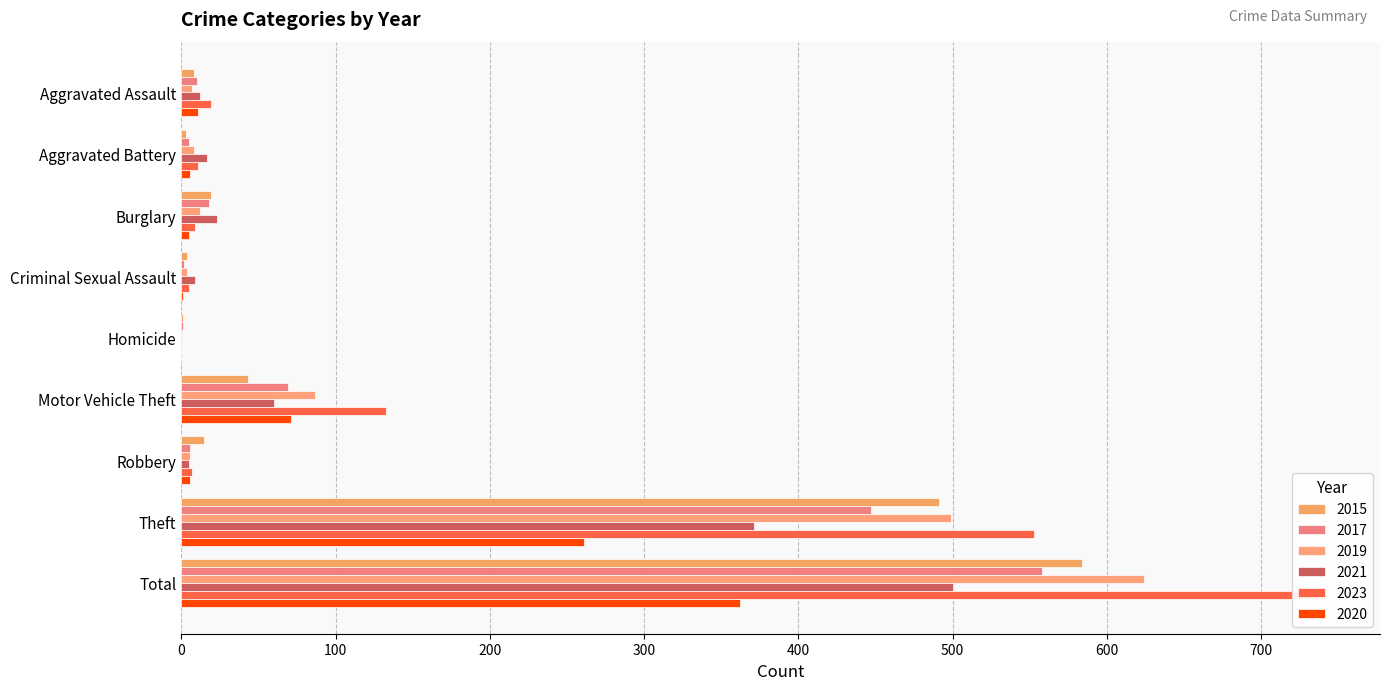

Reading left to right, list all the values displayed in this chart.

2015: 8	3	19	4	1	43	15	491	584
2017: 10	5	18	2	1	69	6	447	558
2019: 7	8	12	4	0	87	6	499	624
2021: 12	17	23	9	0	60	5	371	500
2023: 19	11	9	5	0	133	7	553	740
2020: 11	6	5	1	0	71	6	261	362